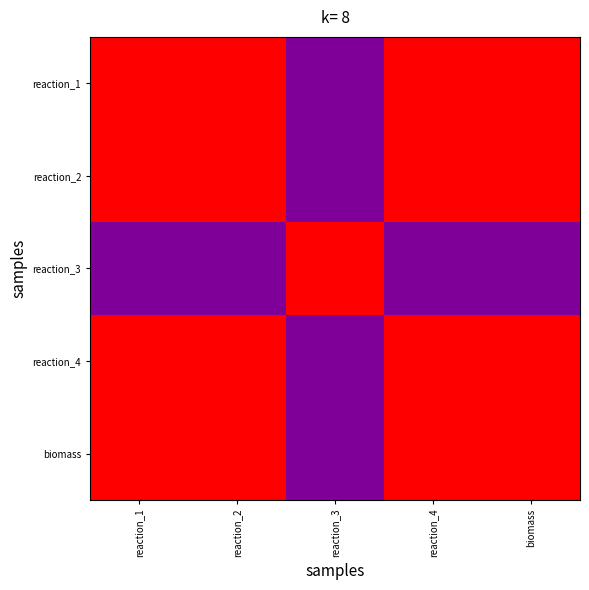

What is the maximum value shown in the chart?

1